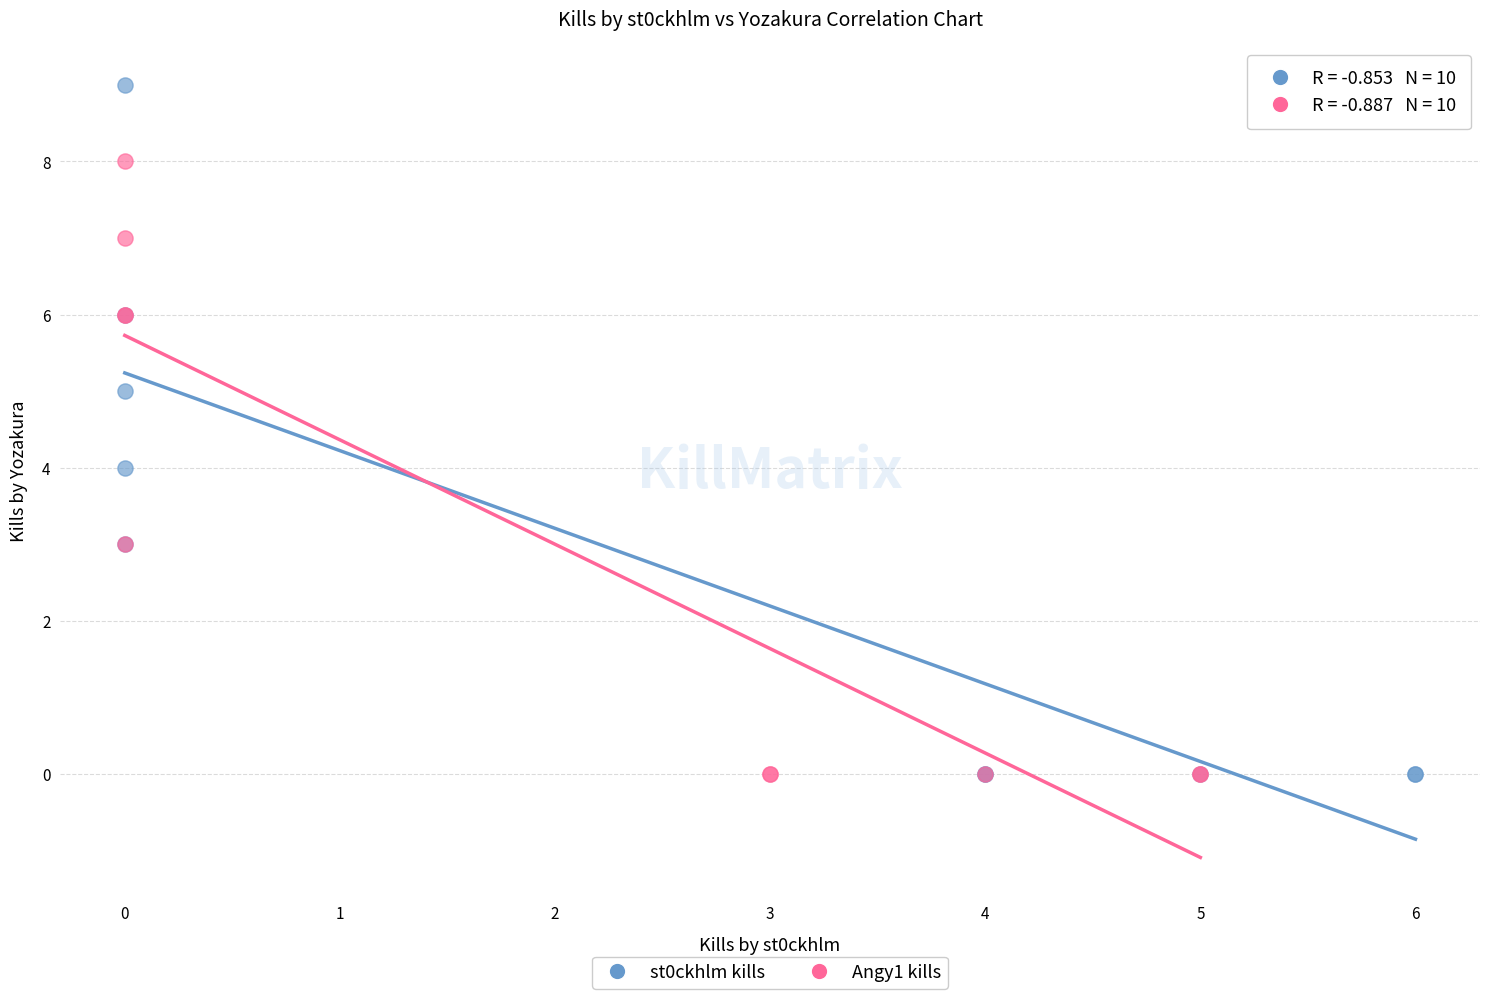

Which series contains the highest Y value?

st0ckhlm kills